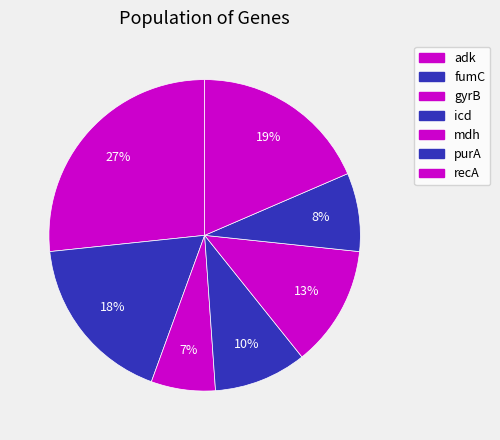

Count the number of slices in the pie.

7